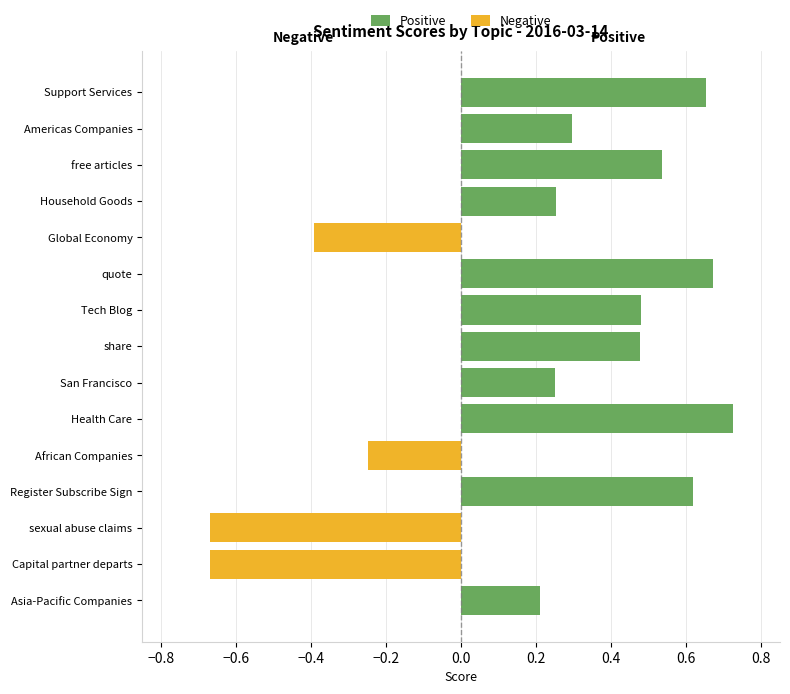

Which series has the largest total across all categories?

Positive